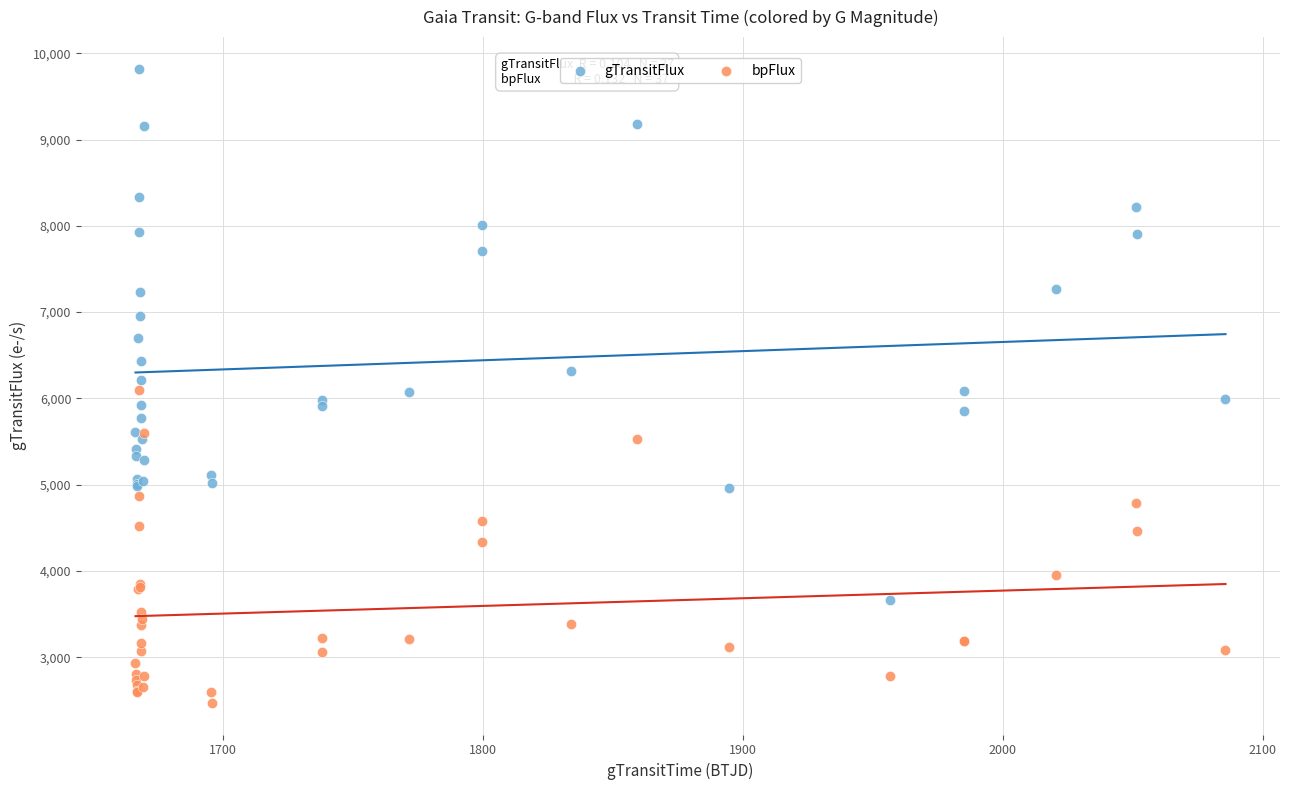

What are all the series names shown in the legend?

gTransitFlux, bpFlux